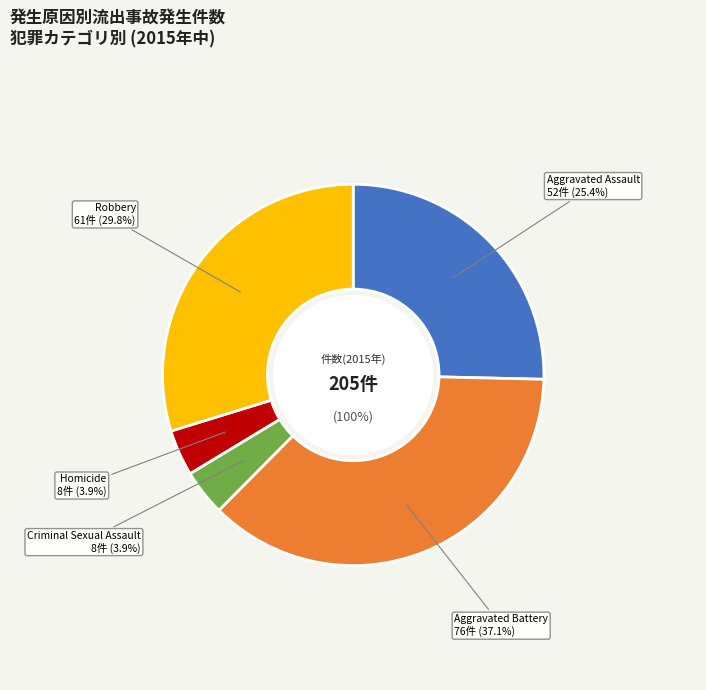

To the nearest percent, what portion does Robbery represent?

30%